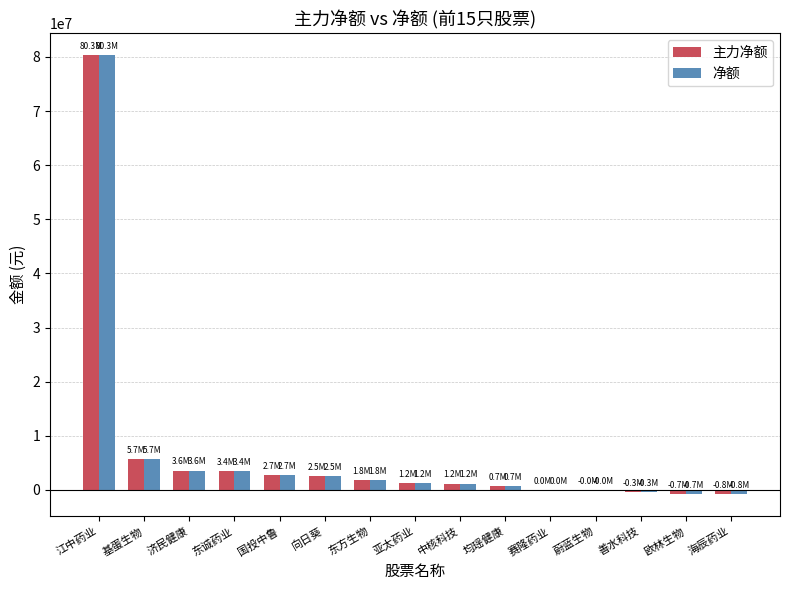

What is the sum of all 净额 values?

101185525